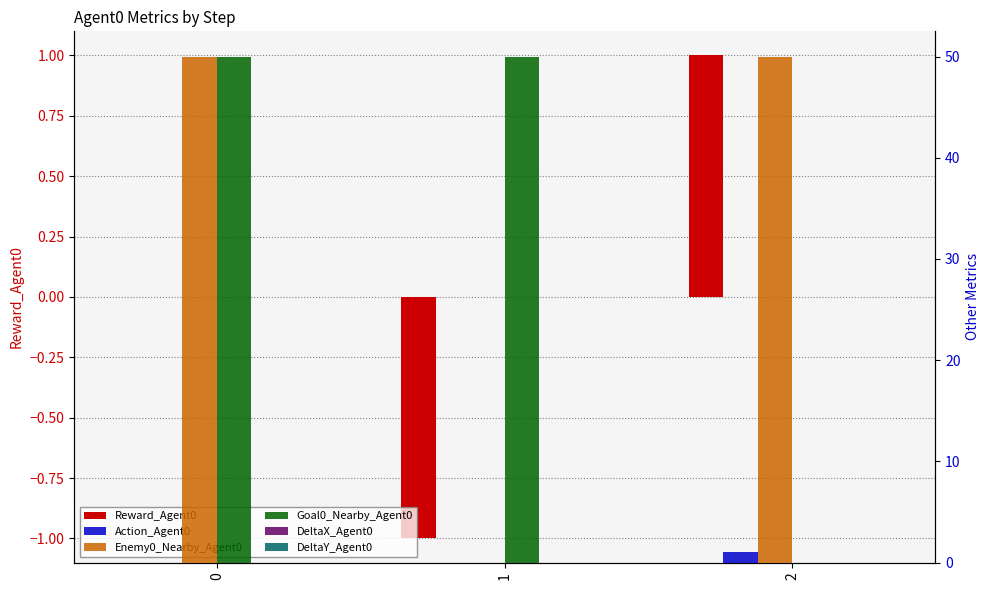

Reading left to right, list all the values displayed in this chart.

Reward_Agent0: 0	-1	1
Action_Agent0: 0	0	1
Enemy0_Nearby_Agent0: 50	0	50
Goal0_Nearby_Agent0: 50	50	0
DeltaX_Agent0: 0	0	0
DeltaY_Agent0: 0	0	0